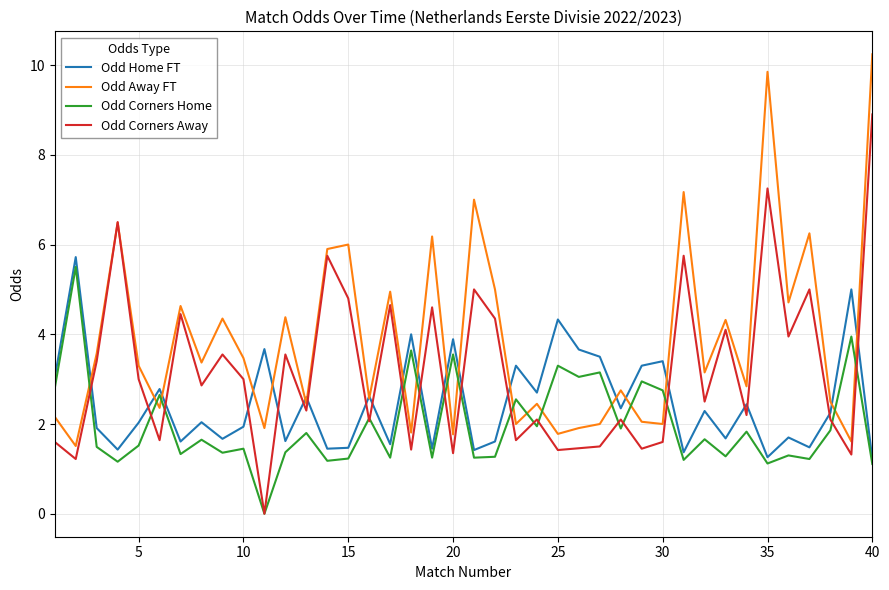

Which series has the largest total across all categories?

Odd Away FT